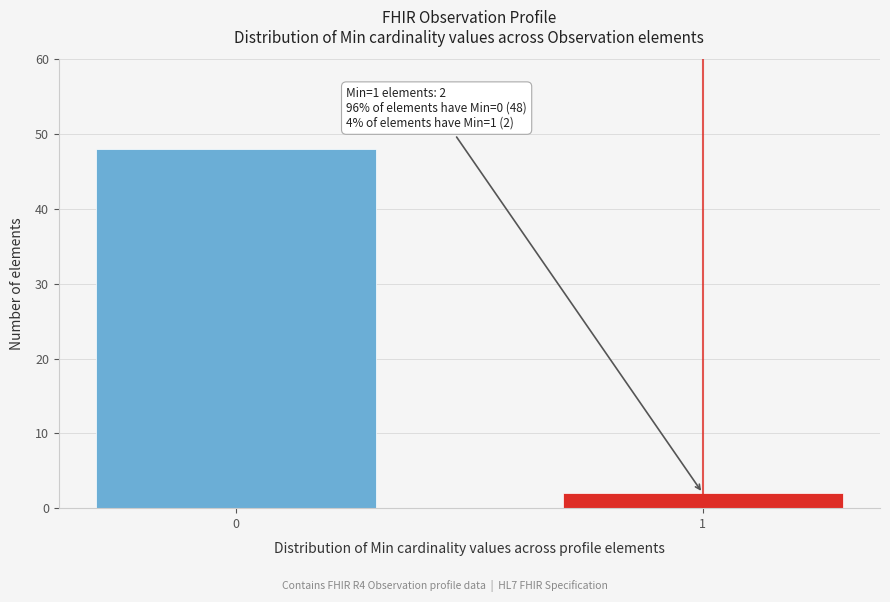

Reading left to right, list all the values displayed in this chart.

48	2